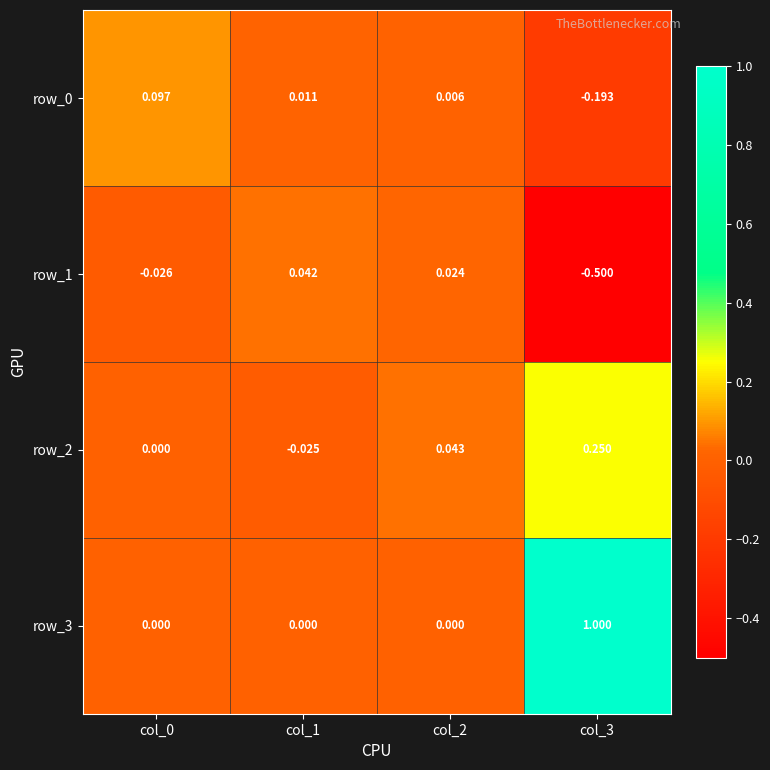

Is the value of row_0 at col_3 greater than the value of row_1 at col_3?

Yes